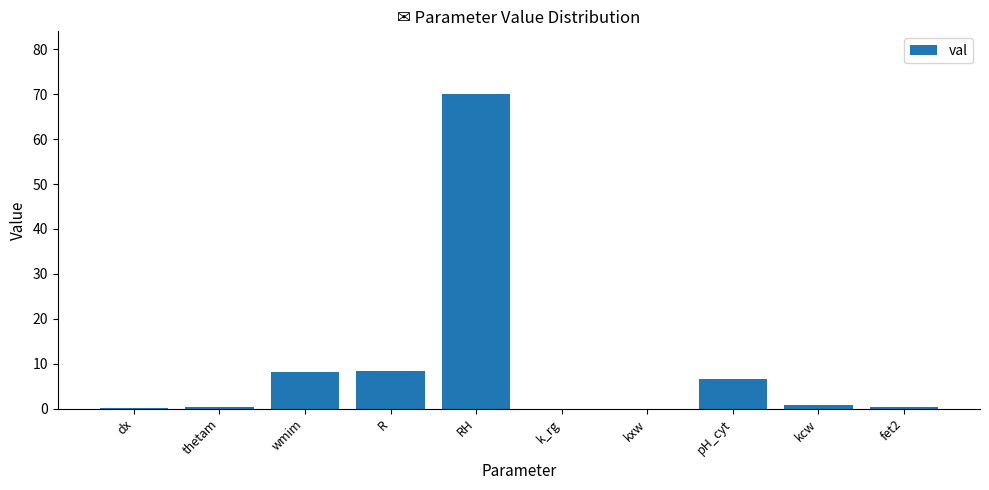

Count the number of categories in the chart.

10